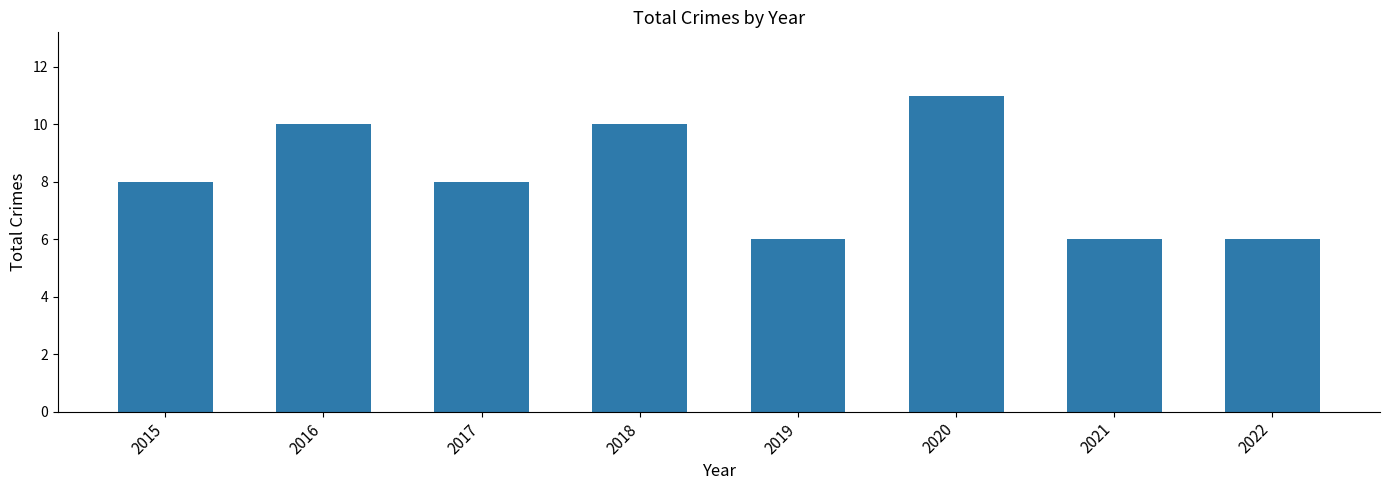

What is the greatest value displayed?

11